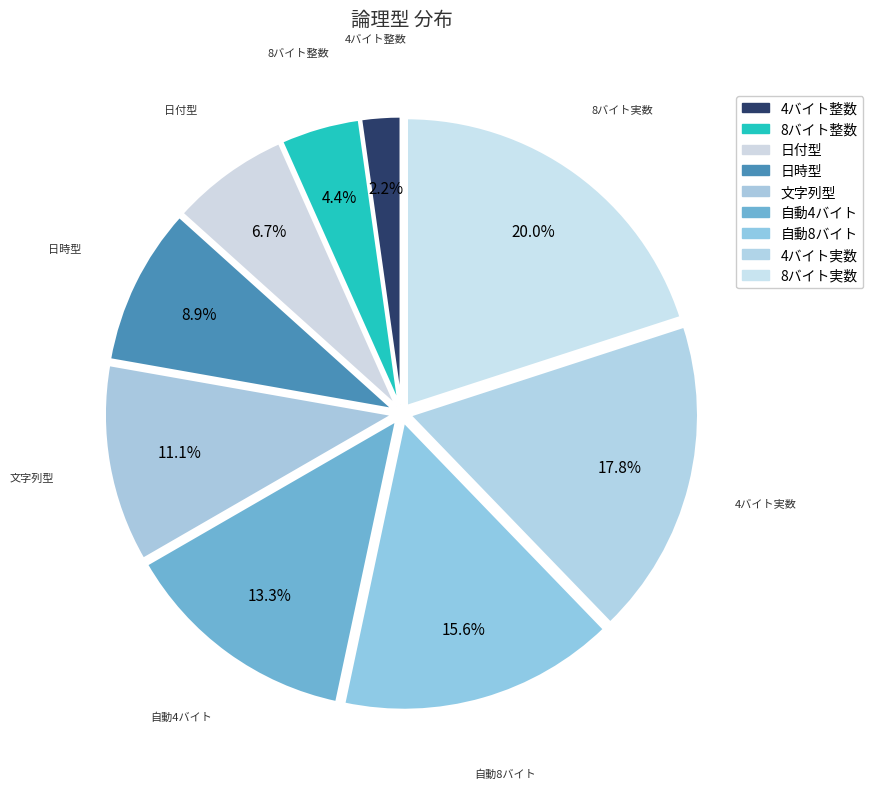

What is the change in value from 日時型 to 4バイト実数?

+4